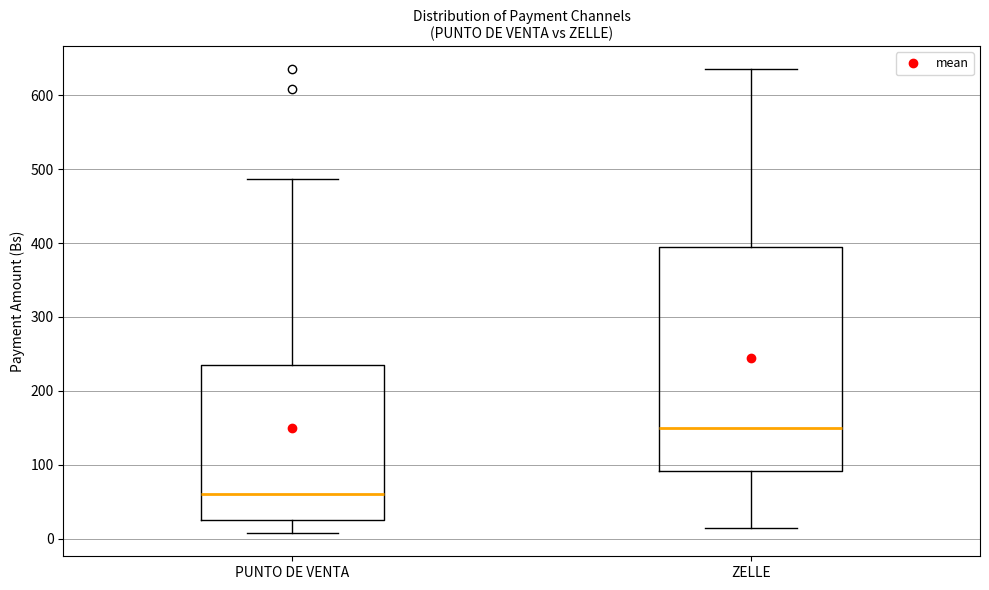

Reading left to right, transcribe this box plot: for each box, give where its median line is, the range the box spans, and where its two whiskers end, as read against the y-axis. The values are not printed on the chart, so give them approximately, as read against the axis.

PUNTO DE VENTA: median 60, box 30 to 240, whiskers 10 to 490
ZELLE: median 150, box 90 to 390, whiskers 20 to 640